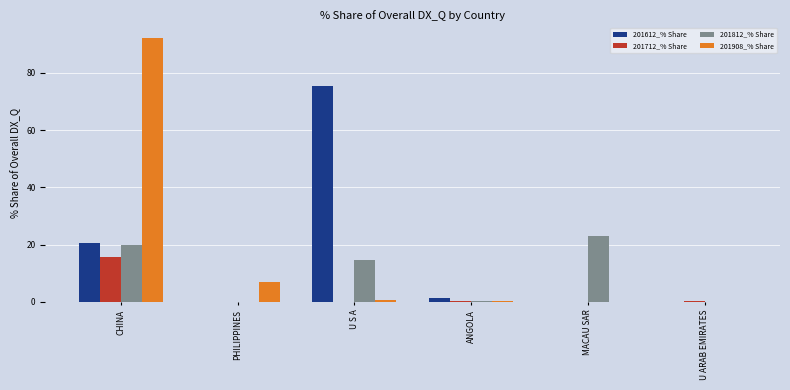

Is the value of 201908_% Share at PHILIPPINES greater than the value of 201712_% Share at PHILIPPINES?

Yes